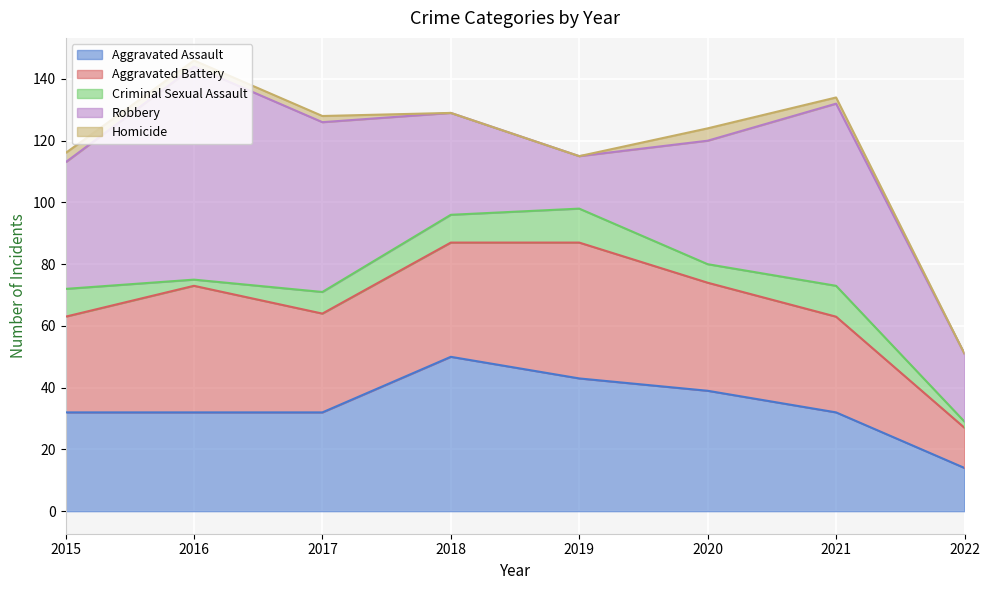

Reading left to right, list all the values displayed in this chart.

Aggravated Assault: 2015=32	2016=32	2017=32	2018=50	2019=43	2020=39	2021=32	2022=14
Aggravated Battery: 2015=31	2016=41	2017=32	2018=37	2019=44	2020=35	2021=31	2022=13
Criminal Sexual Assault: 2015=9	2016=2	2017=7	2018=9	2019=11	2020=6	2021=10	2022=2
Robbery: 2015=41	2016=69	2017=55	2018=33	2019=17	2020=40	2021=59	2022=22
Homicide: 2015=3	2016=2	2017=2	2018=0	2019=0	2020=4	2021=2	2022=0